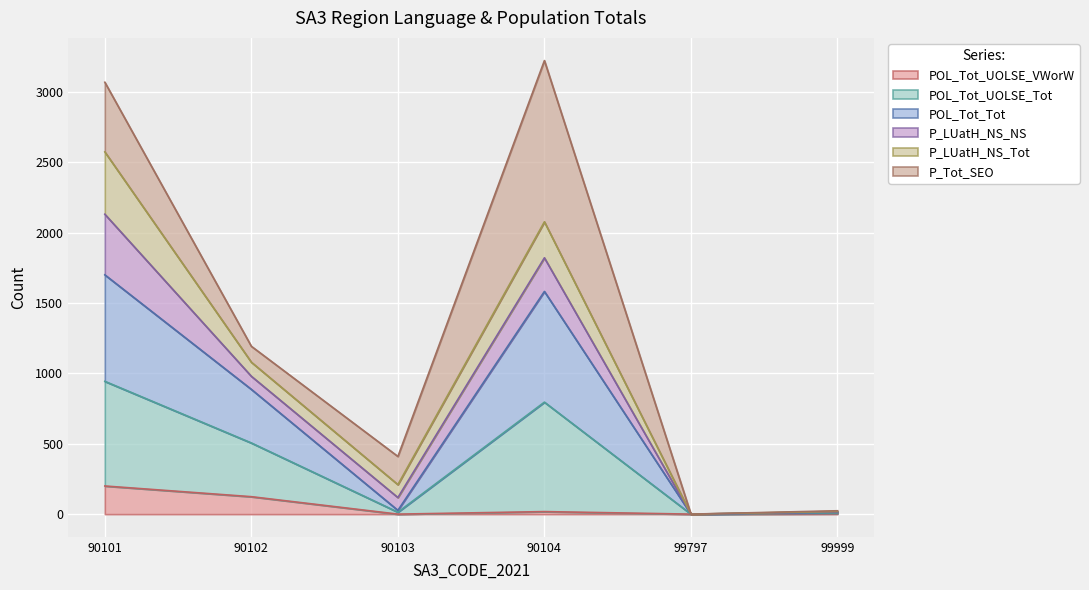

What is the highest value of the POL_Tot_UOLSE_VWorW series?

200